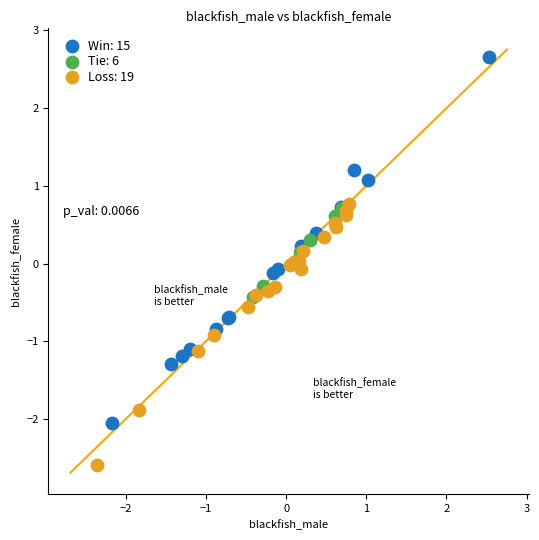

Which series has the largest Y range (max minus min)?

Win: 15